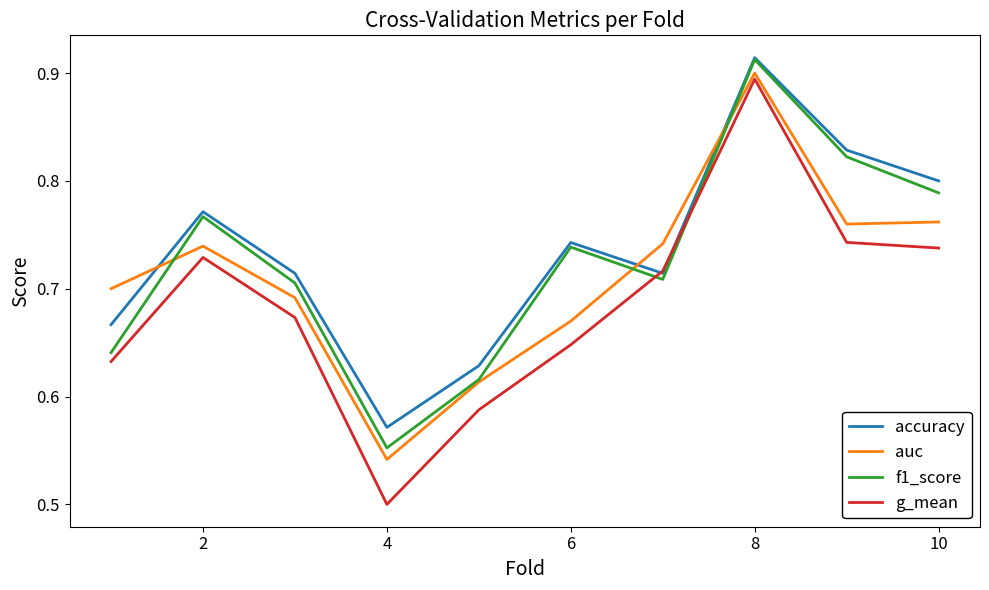

In auc, how many points are higher than both neighbors (excluding endpoints)?

2